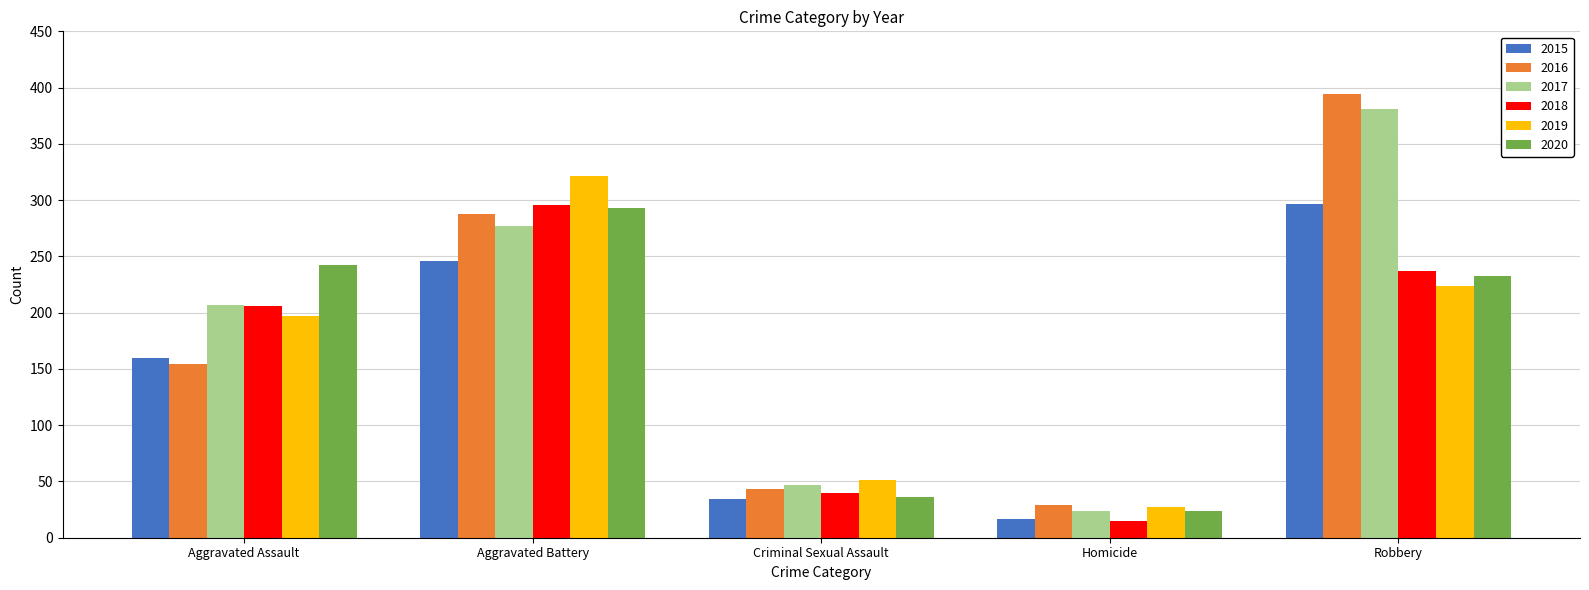

Reading right to left, extract all data points from this chart.

2015: Robbery=297	Homicide=17	Criminal Sexual Assault=34	Aggravated Battery=246	Aggravated Assault=160
2016: Robbery=394	Homicide=29	Criminal Sexual Assault=43	Aggravated Battery=288	Aggravated Assault=154
2017: Robbery=381	Homicide=24	Criminal Sexual Assault=47	Aggravated Battery=277	Aggravated Assault=207
2018: Robbery=237	Homicide=15	Criminal Sexual Assault=40	Aggravated Battery=296	Aggravated Assault=206
2019: Robbery=224	Homicide=27	Criminal Sexual Assault=51	Aggravated Battery=321	Aggravated Assault=197
2020: Robbery=233	Homicide=24	Criminal Sexual Assault=36	Aggravated Battery=293	Aggravated Assault=242